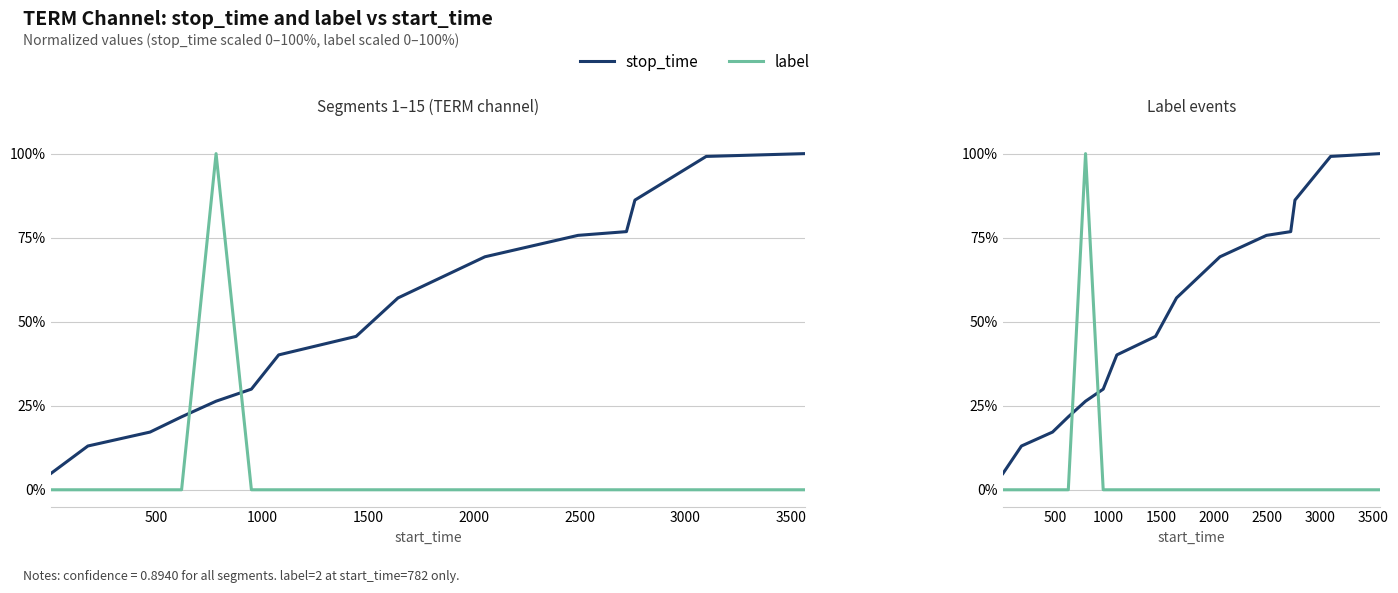

What is the minimum value for stop_time?

4.8